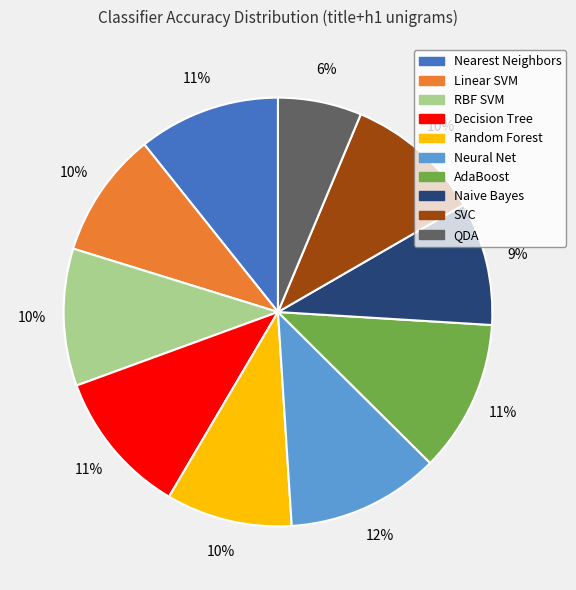

Is the sum of Nearest Neighbors and Linear SVM greater than half?

No